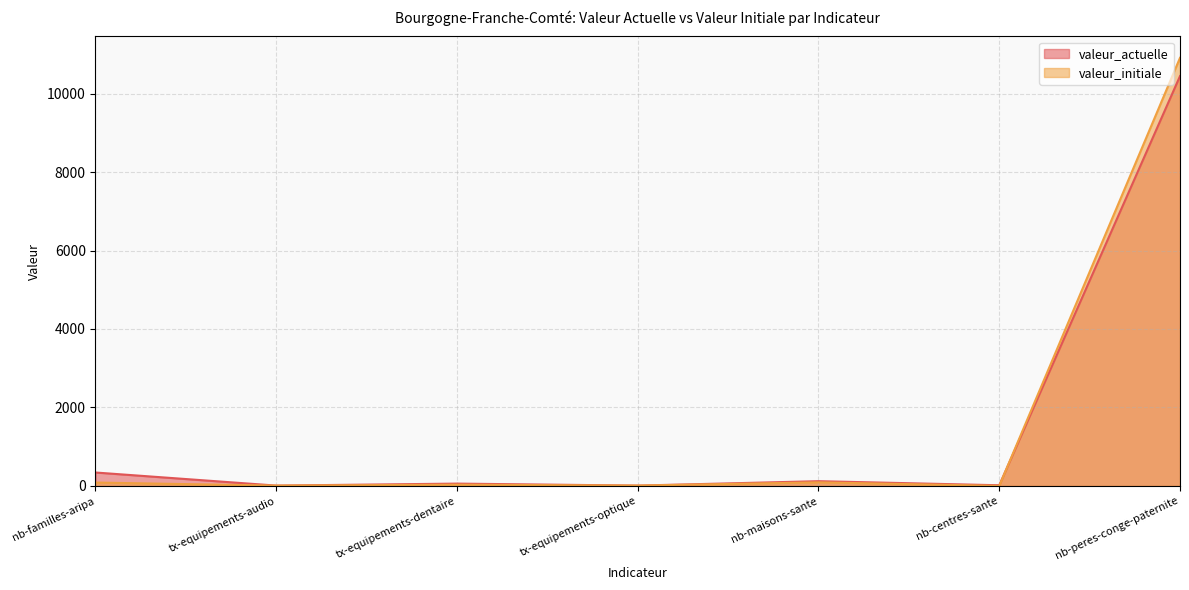

What is the sum of the valeur_initiale values at nb-maisons-sante and tx-equipements-audio?

98.6